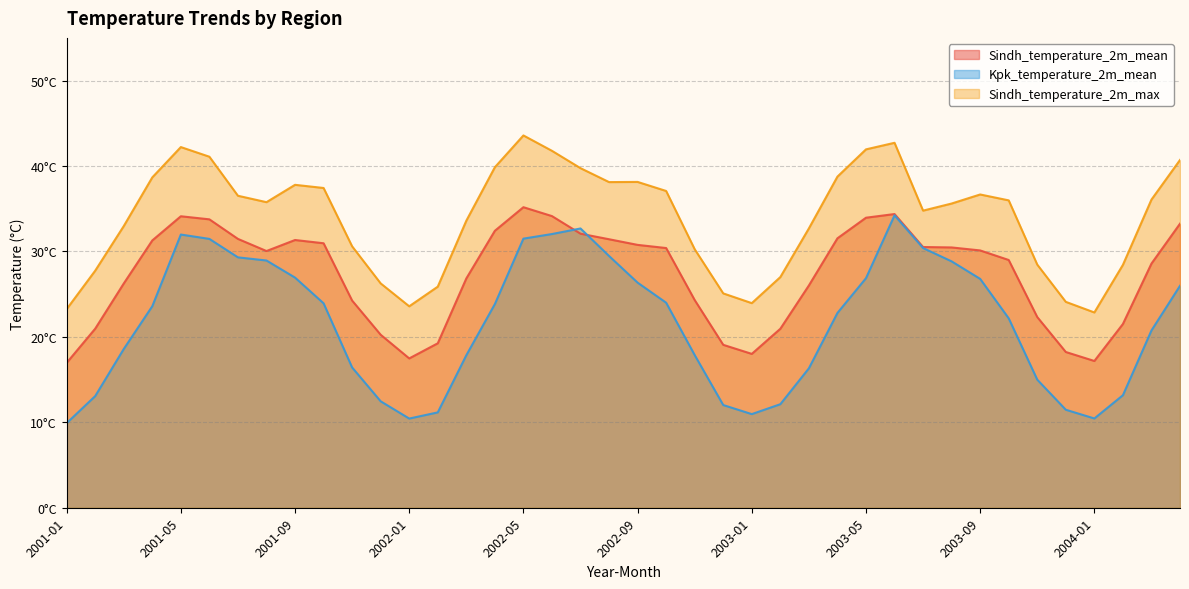

At which label does Sindh_temperature_2m_max reach its minimum?

2004-01